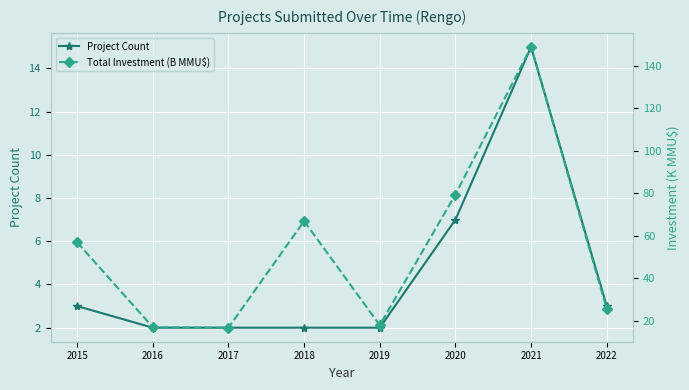

True or false: Total Investment (B MMU$) has a value of 137.4 at 2020.

False